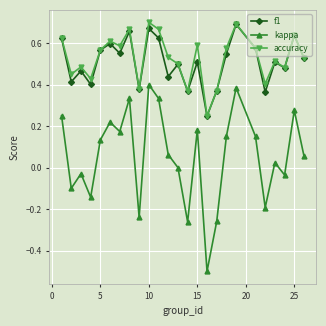

At how many categories does at least one series exceed 0?

25